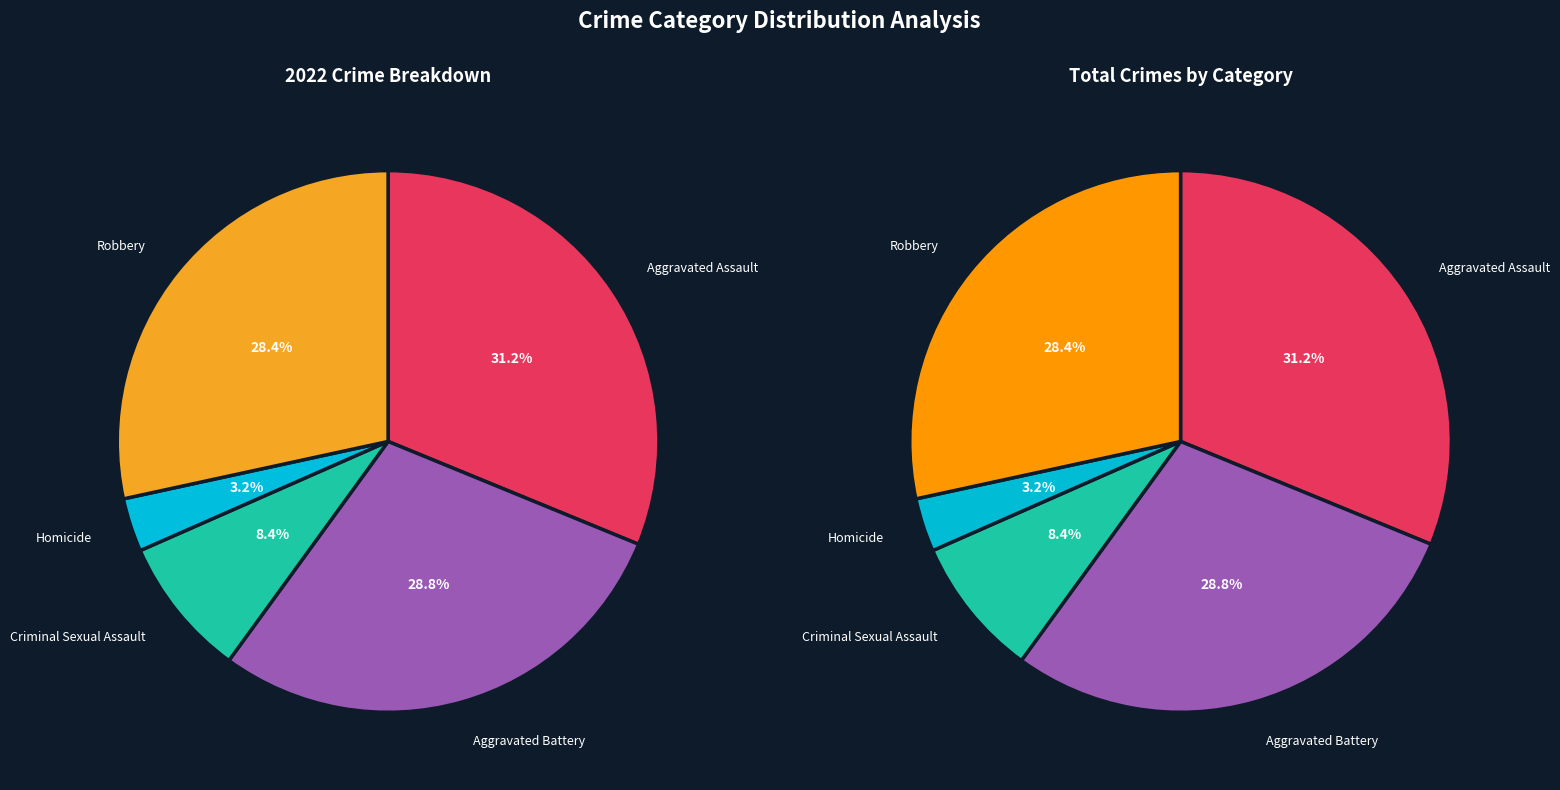

What percentage do Homicide and Robbery together represent?

31.6%